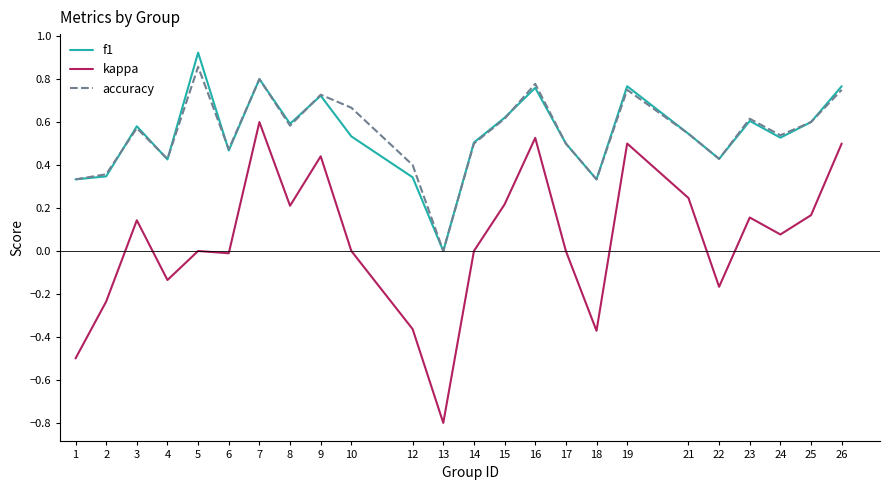

Does the chart display data point markers on the line(s)?

No